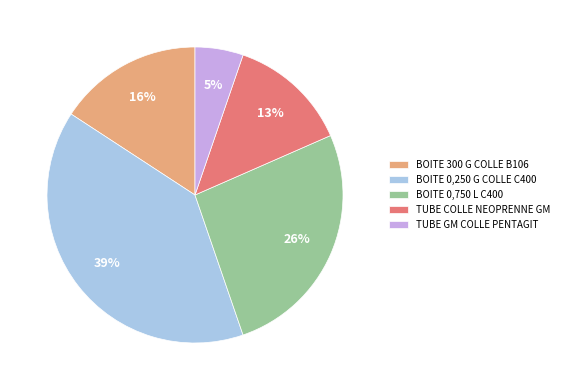

To the nearest percent, what is the difference between the largest and smallest slice percentages?

34%